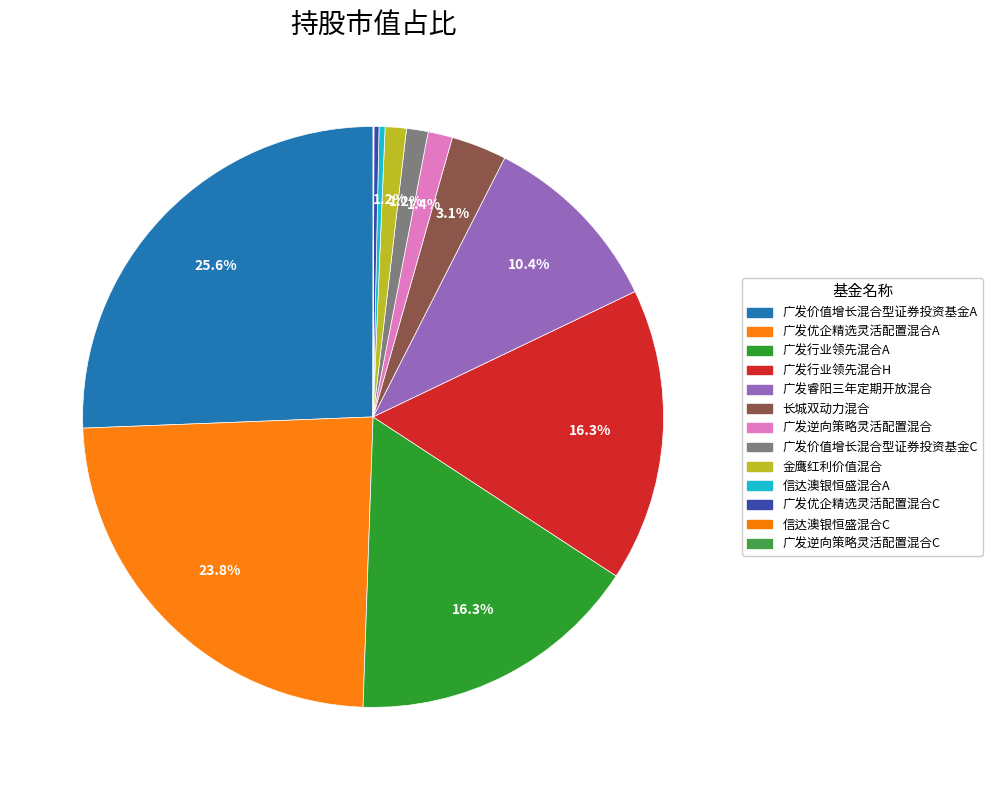

Does any single category account for the majority?

No